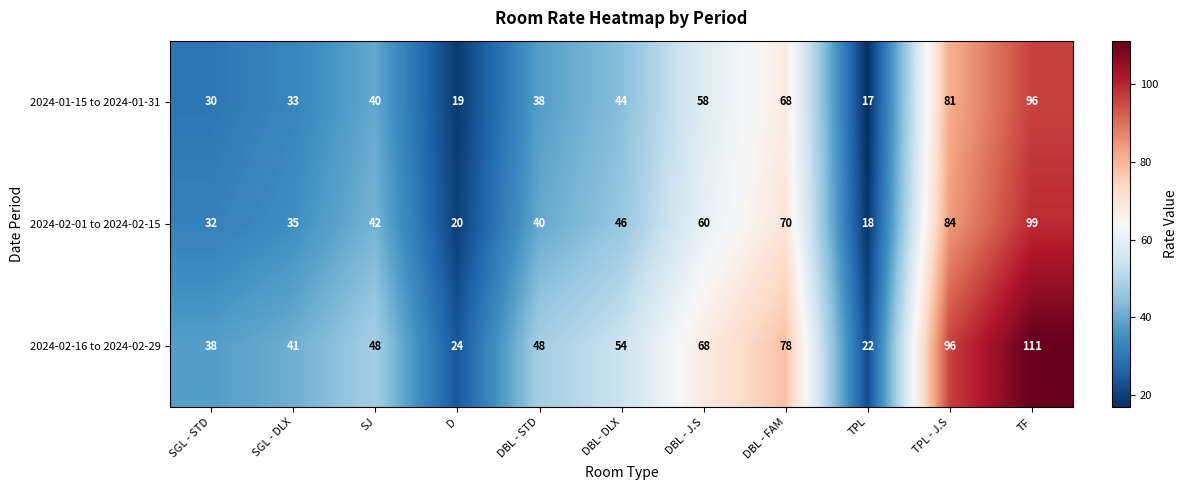

List the series in order of their peak value, lowest first.

2024-01-15 to 2024-01-31, 2024-02-01 to 2024-02-15, 2024-02-16 to 2024-02-29